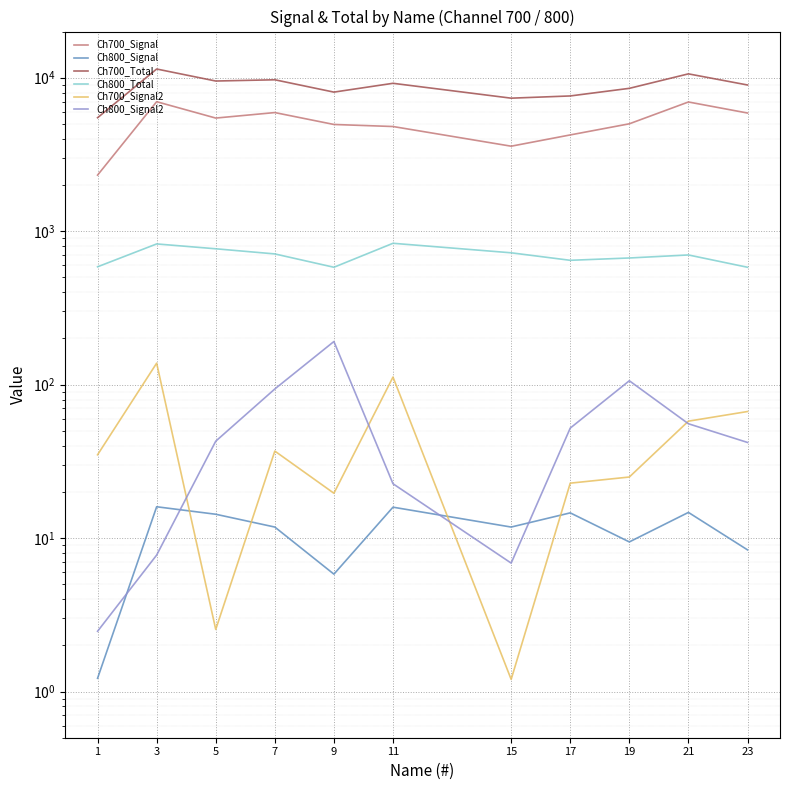

At which category does Ch800_Signal2 reach its first local peak?

9